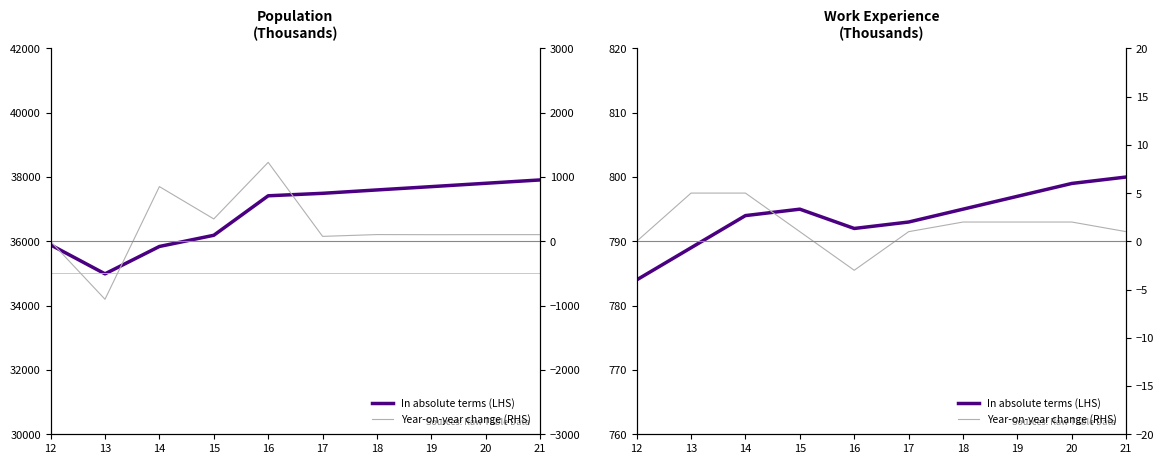

At which label is In absolute terms (LHS) closest to 792?

16